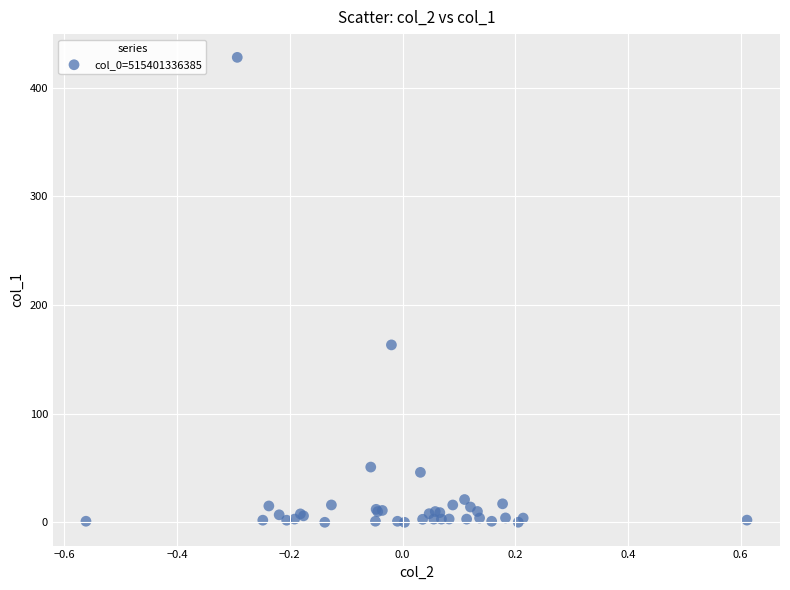

What Y value in the scatter plot is closest to 214?

163.3